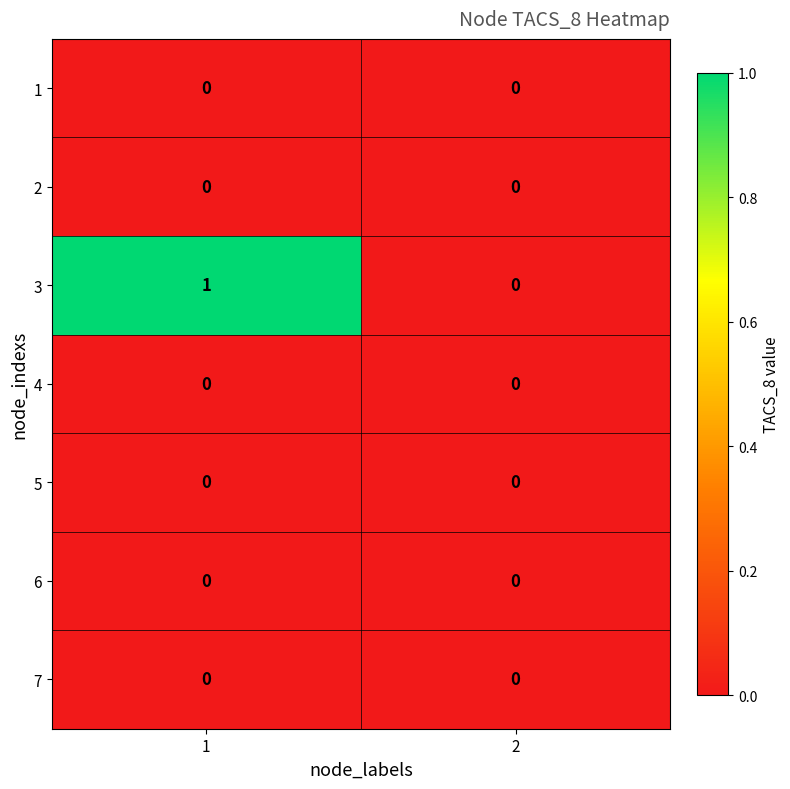

What is the total value across all series at 1?

1